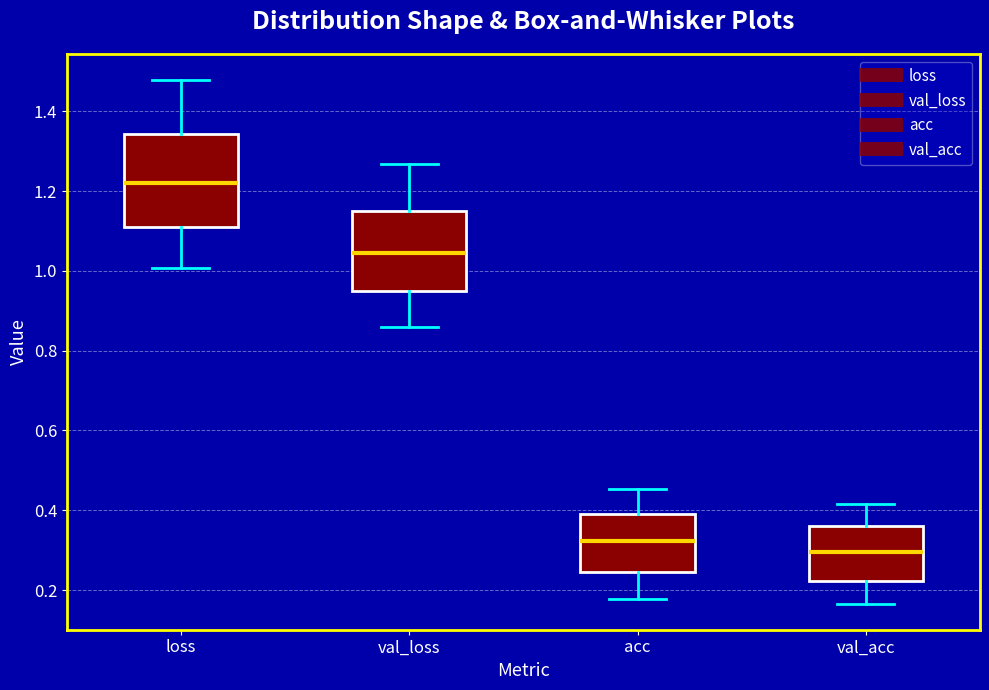

Reading left to right, read every box against the y-axis: the position of its median line, the range the box covers, and the ends of its whiskers. The values are not printed on the chart, so give them approximately, as read against the axis.

loss: median 1.22, box 1.12 to 1.34, whiskers 1.00 to 1.48
val_loss: median 1.04, box 0.96 to 1.16, whiskers 0.86 to 1.26
acc: median 0.32, box 0.24 to 0.40, whiskers 0.18 to 0.46
val_acc: median 0.30, box 0.22 to 0.36, whiskers 0.16 to 0.42